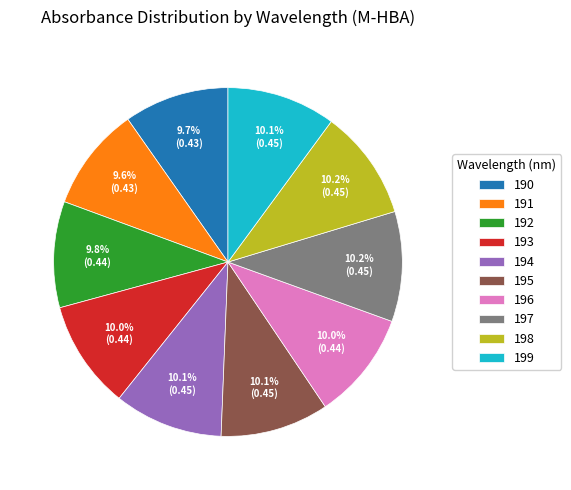

Between 198 and 191, which is larger?

198